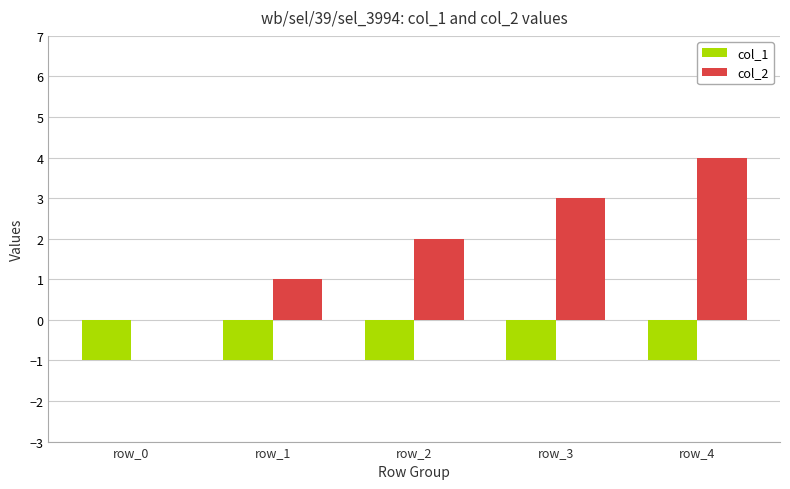

Are the bars grouped side by side (vs. stacked)?

Yes